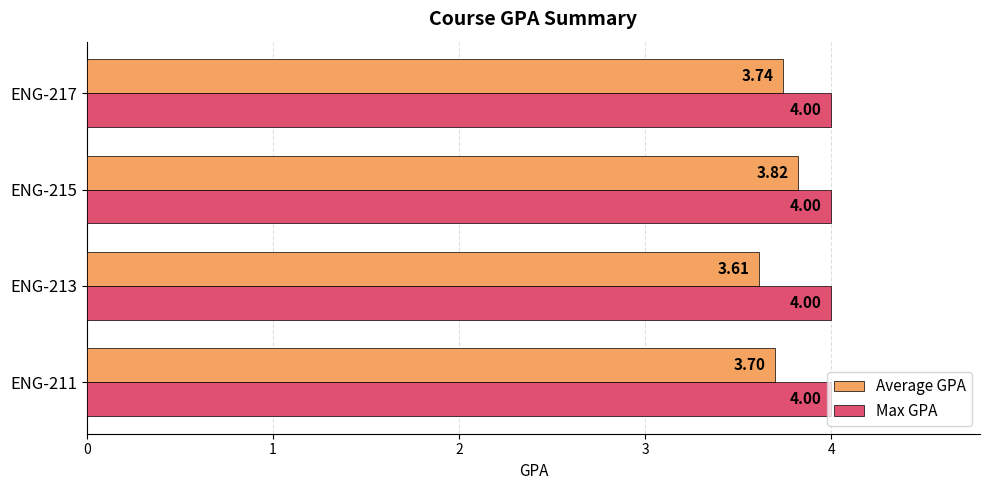

Which series has the largest total across all categories?

Max GPA